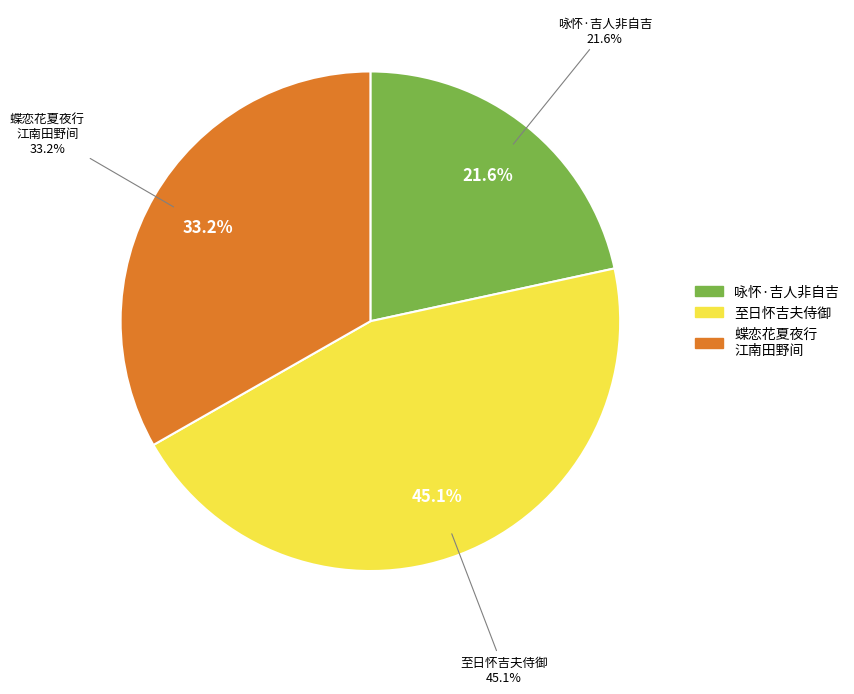

Rank the categories by value from highest to lowest.

至日怀吉夫侍御, 蝶恋花 夏夜行江南田野间，有怀吉川善之幸次郎、小川士解环树两教授日本京都, 咏怀·吉人非自吉